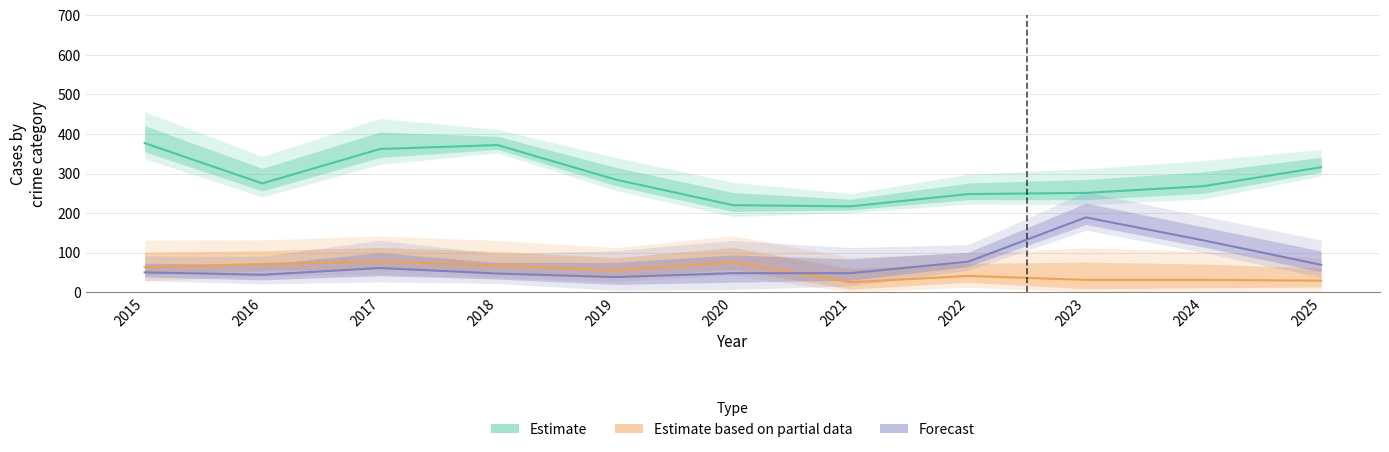

What is the value of the Burglary point at the 10th from the left?

31